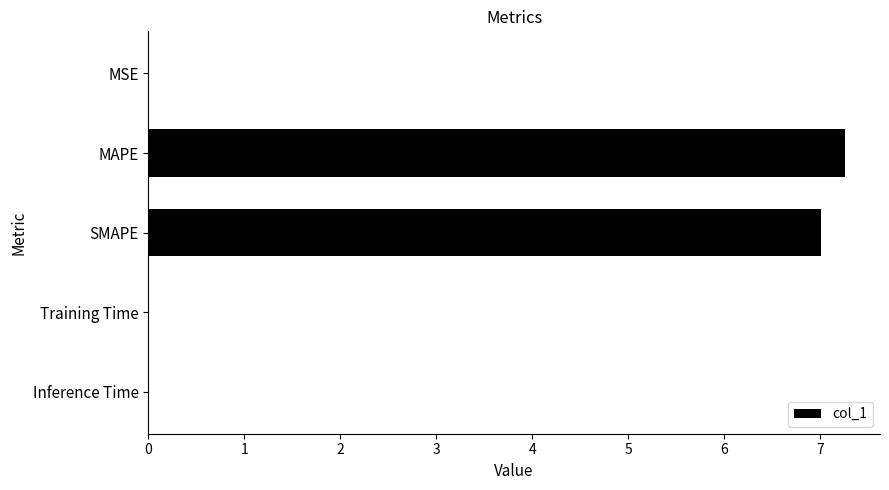

Which category has the highest value across all series?

MAPE